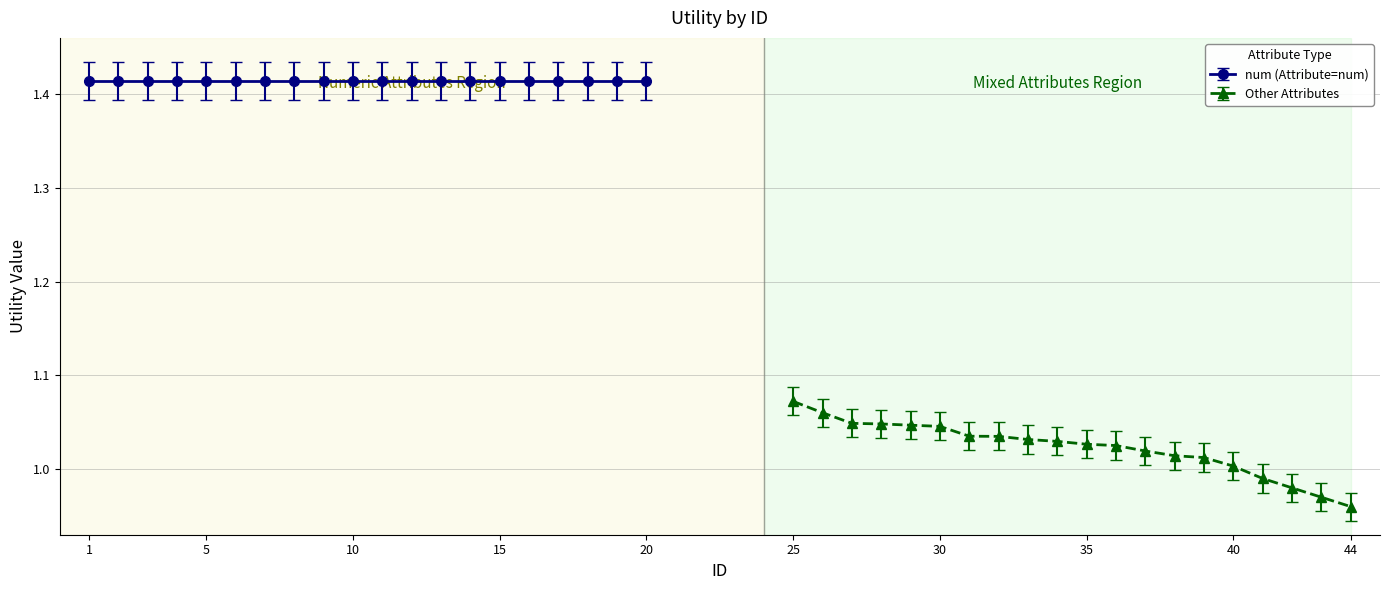

At which category does the chart reach its peak across all series?

25